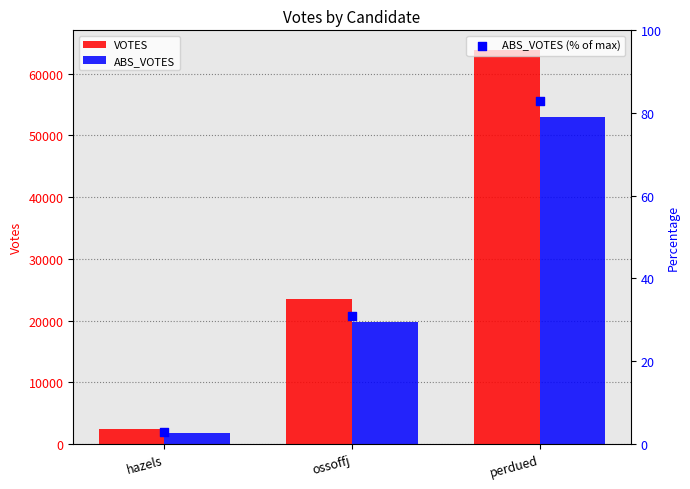

At which category is the sum across all series the highest?

perdued